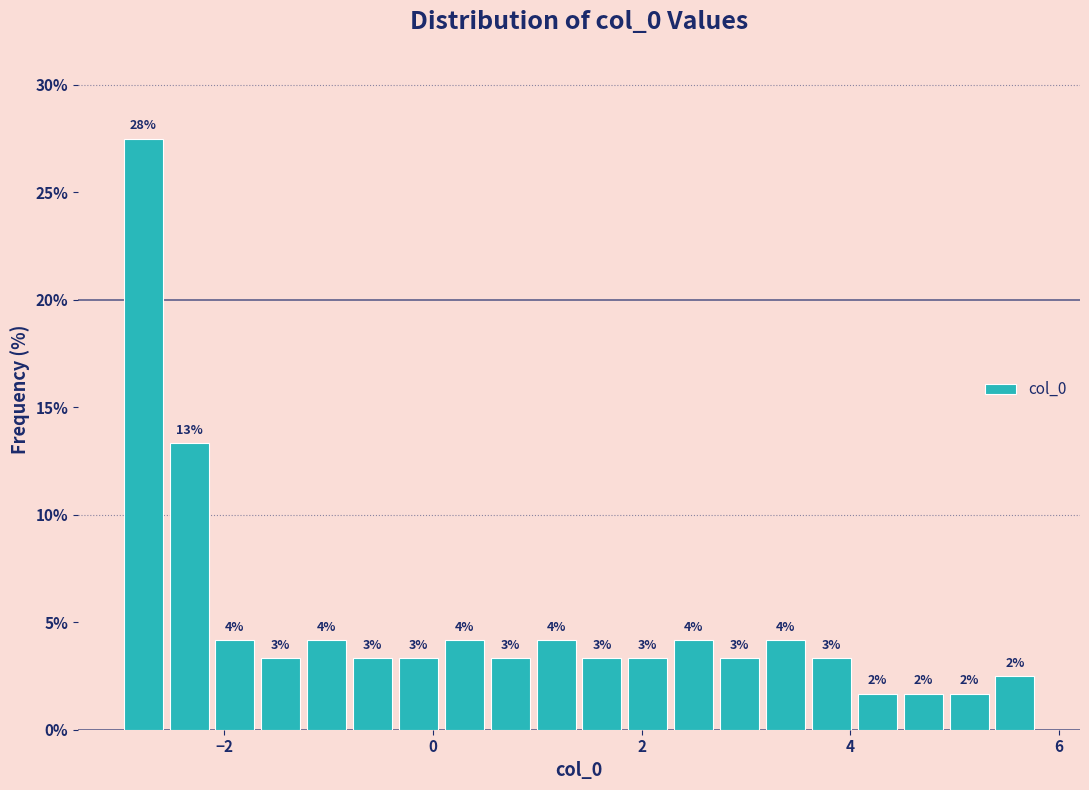

Read against the x-axis, roughly where is the centre of the tallest bar?

-2.8